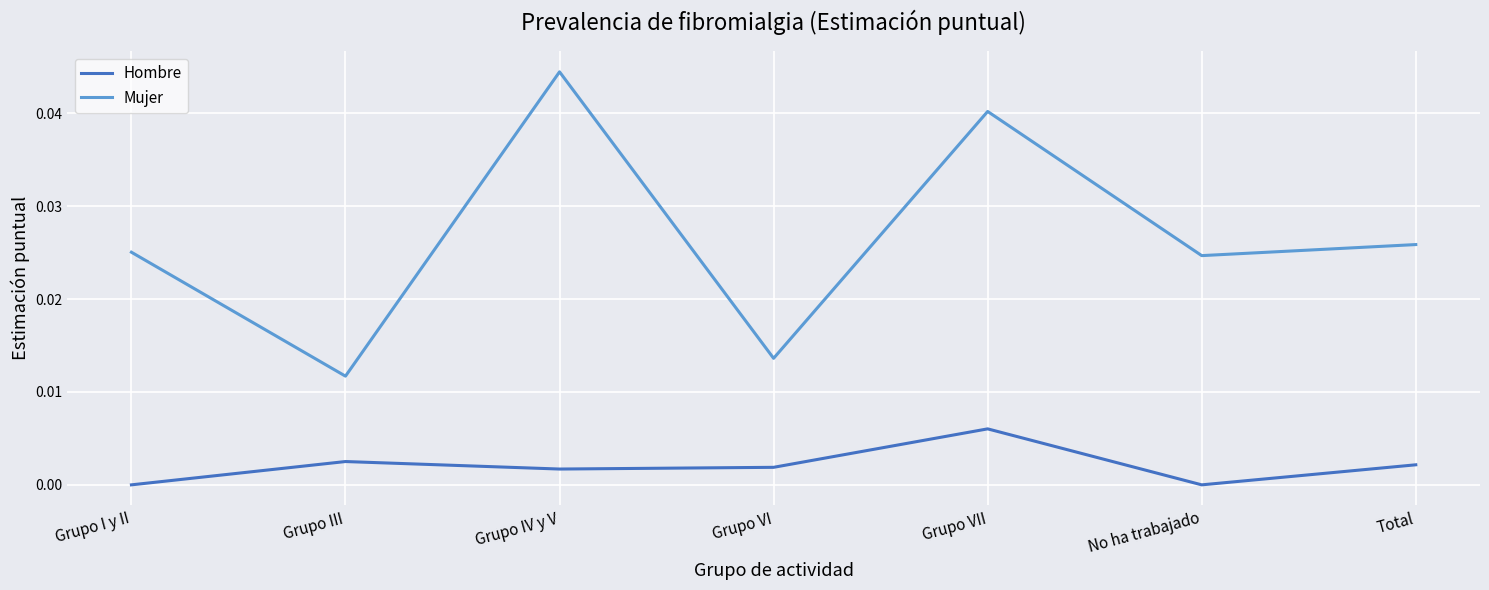

True or false: Hombre and Mujer cross at least once.

False